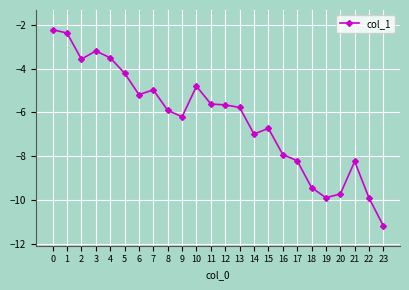

At which label is the value closest to -6?

8